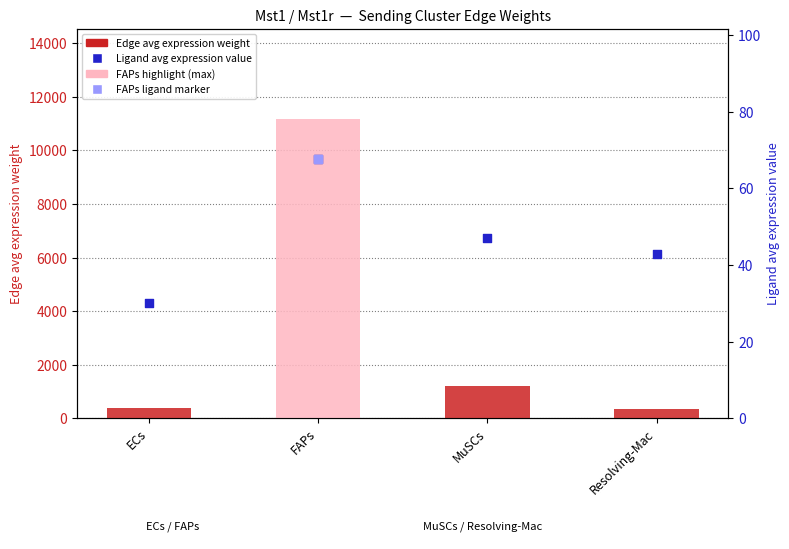

Which series has the largest total across all categories?

Edge avg expression weight